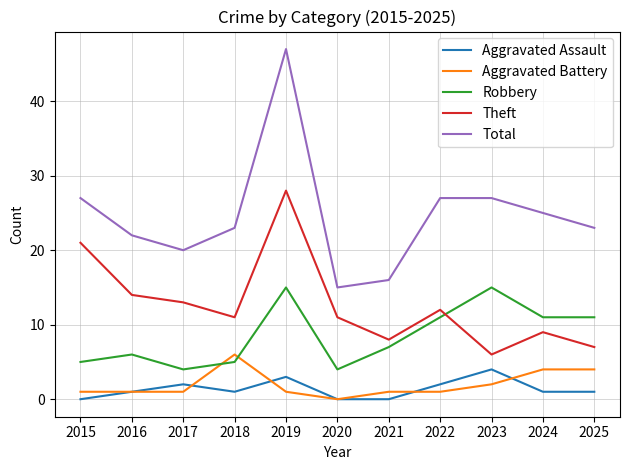

How many Aggravated Battery values are between 1 and 4?

9